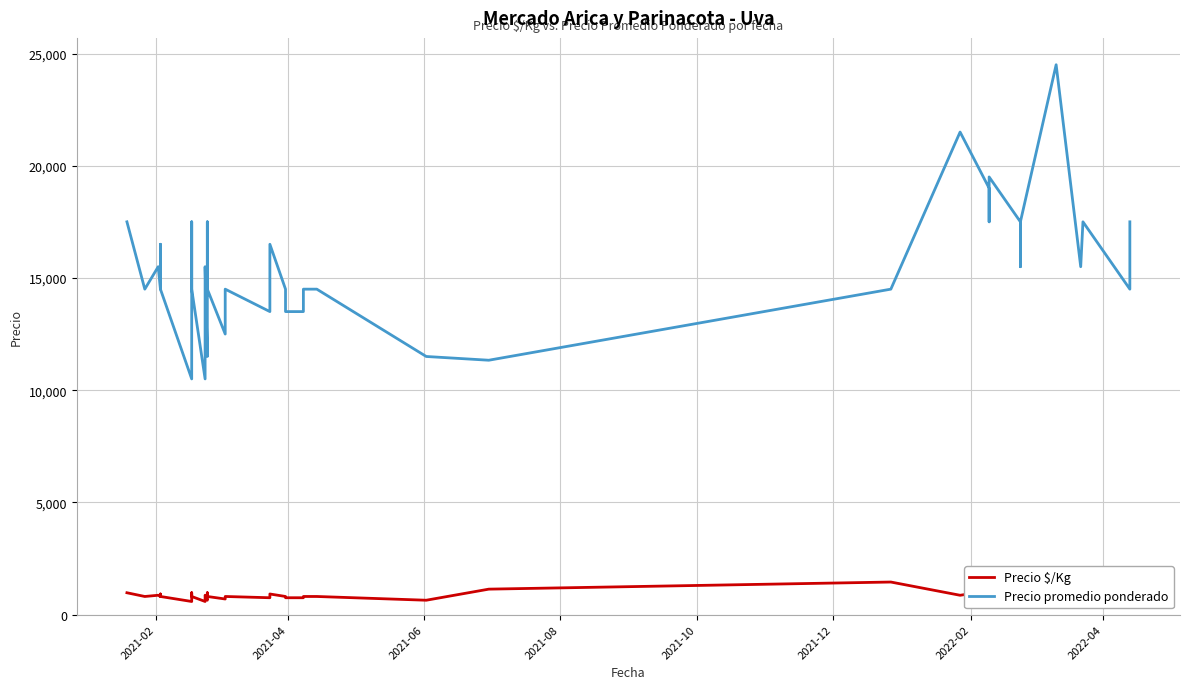

What is the difference between the maximum and minimum values in the Precio $/Kg series?

867